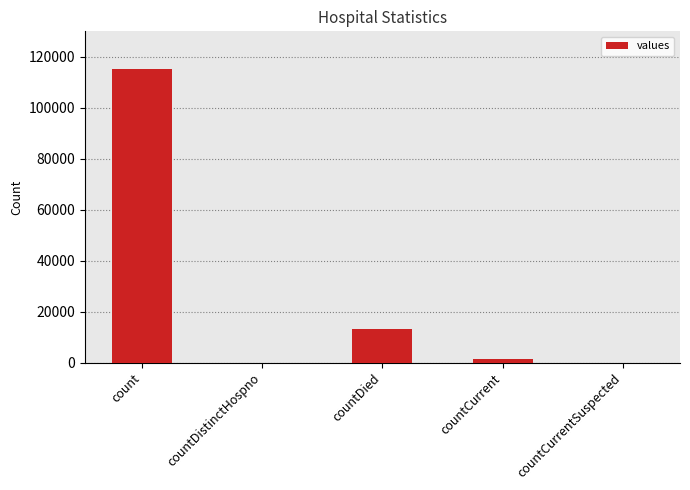

What is the sum of the values at count and countDistinctHospno?

115379